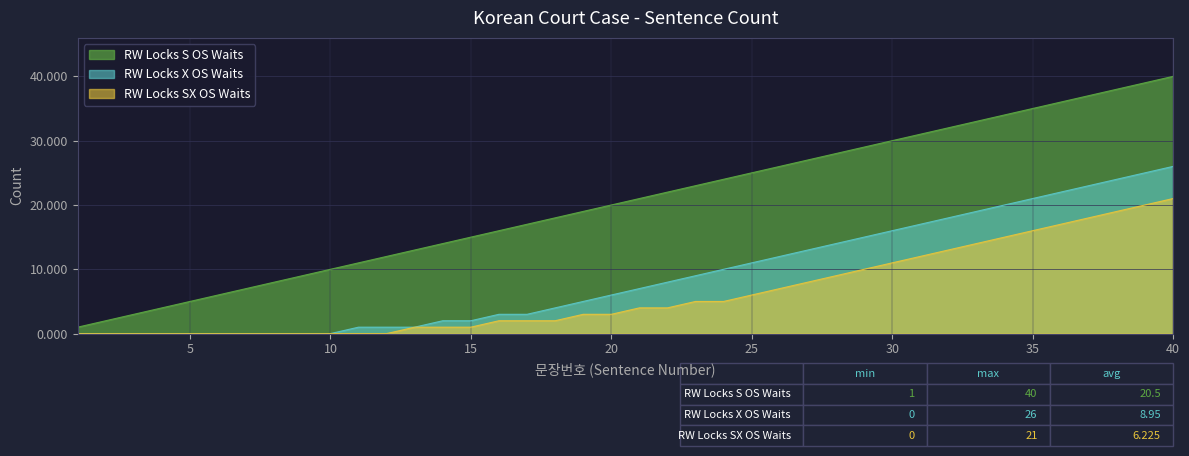

Is the value of RW Locks SX OS Waits at 30 greater than the value of RW Locks X OS Waits at 12?

Yes